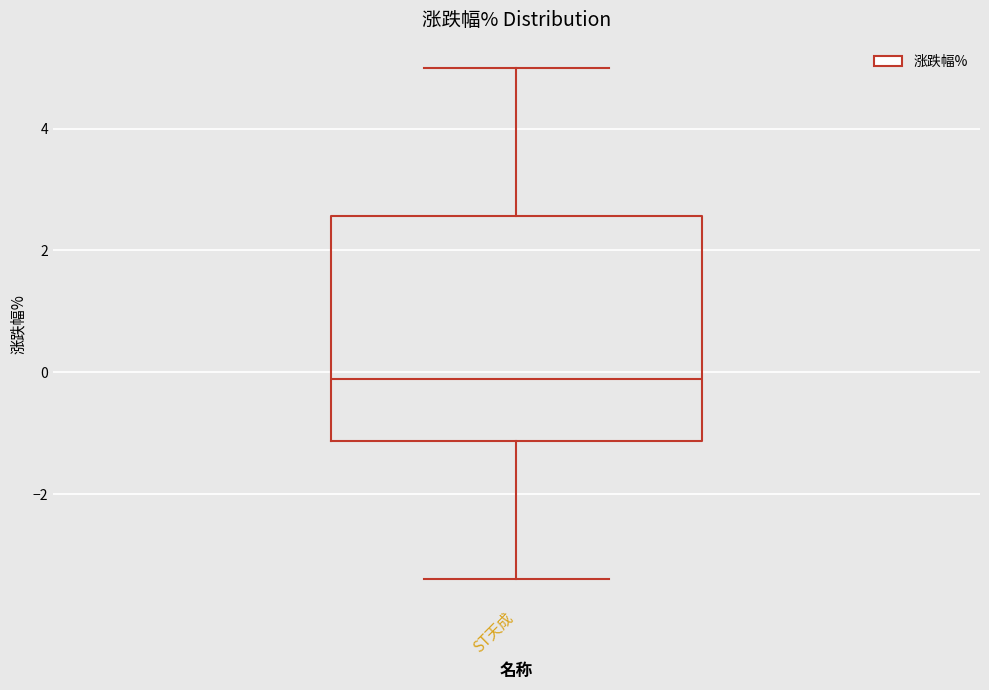

Where does the lower whisker of the box for ST天成 end on the y-axis? The values are not printed on the chart, so give them approximately, as read against the axis.

-3.4